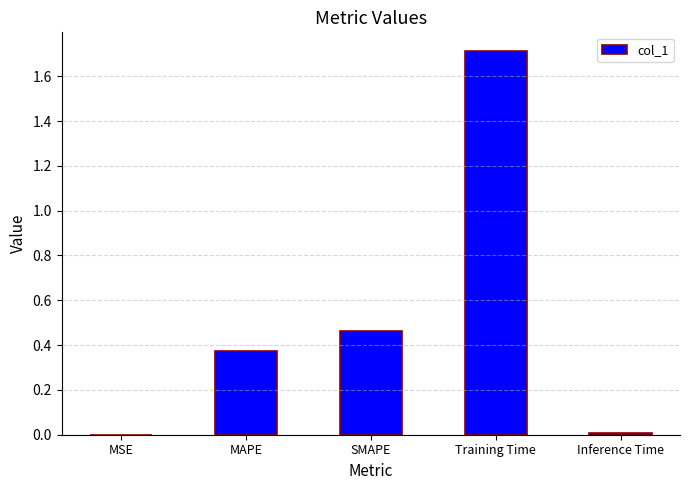

Does the chart contain stacked bars?

No